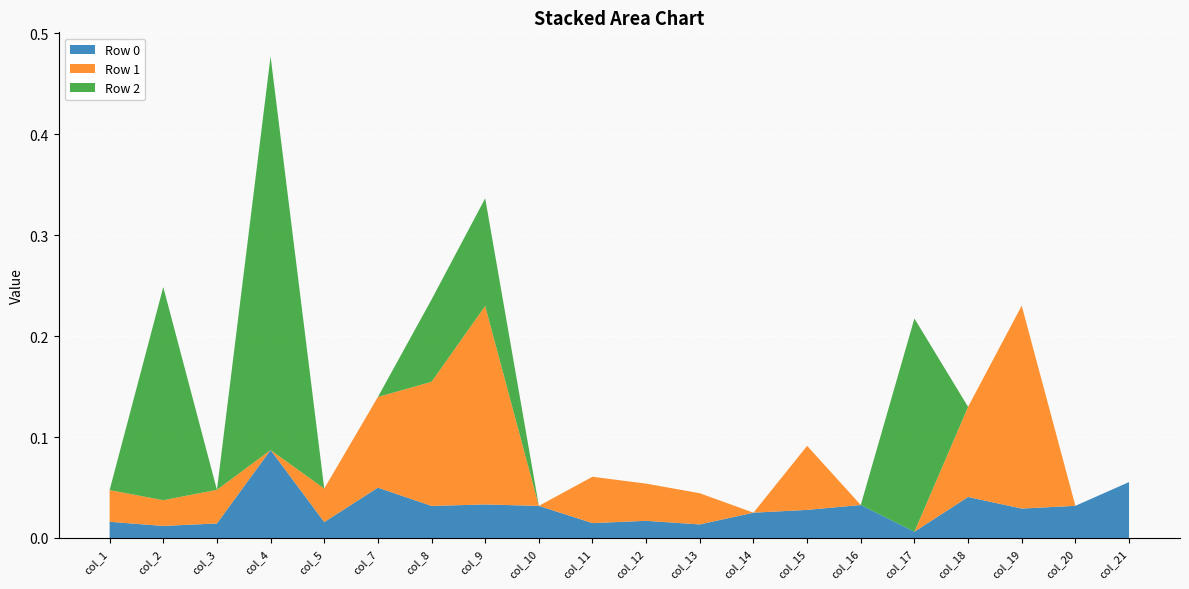

Reading right to left, what are all the values shown in this chart?

Row 0: col_21=0.1	col_20=0.0	col_19=0.0	col_18=0.0	col_17=0.0	col_16=0.0	col_15=0.0	col_14=0.0	col_13=0.0	col_12=0.0	col_11=0.0	col_10=0.0	col_9=0.0	col_8=0.0	col_7=0.0	col_5=0.0	col_4=0.1	col_3=0.0	col_2=0.0	col_1=0.0
Row 1: col_21=0.0	col_20=0.0	col_19=0.2	col_18=0.1	col_17=0.0	col_16=0.0	col_15=0.1	col_14=0.0	col_13=0.0	col_12=0.0	col_11=0.0	col_10=0.0	col_9=0.2	col_8=0.1	col_7=0.1	col_5=0.0	col_4=0.0	col_3=0.0	col_2=0.0	col_1=0.0
Row 2: col_21=0.0	col_20=0.0	col_19=0.0	col_18=0.0	col_17=0.2	col_16=0.0	col_15=0.0	col_14=0.0	col_13=0.0	col_12=0.0	col_11=0.0	col_10=0.0	col_9=0.1	col_8=0.1	col_7=0.0	col_5=0.0	col_4=0.4	col_3=0.0	col_2=0.2	col_1=0.0